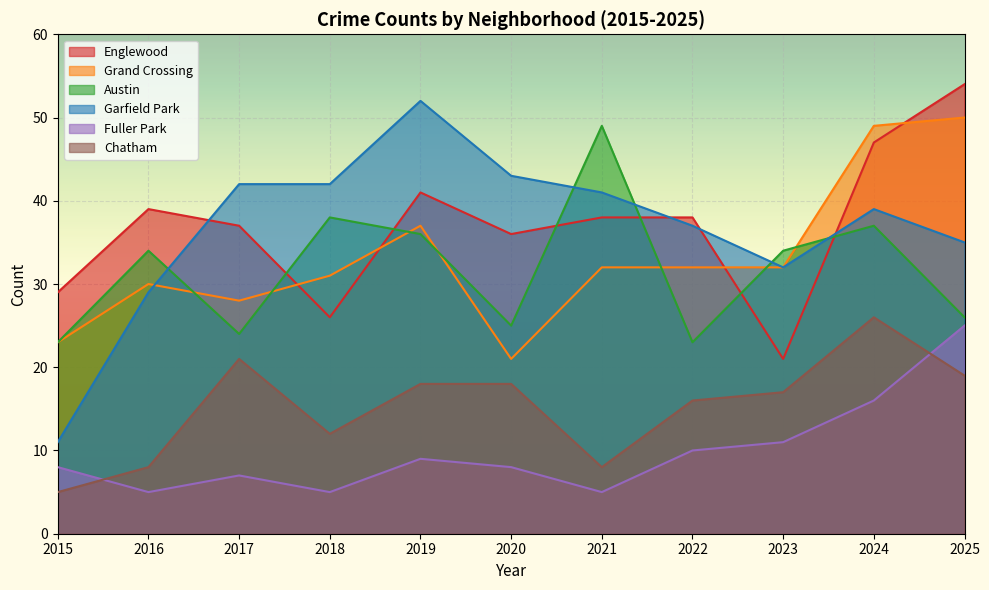

What is the sum of all Austin values?

349